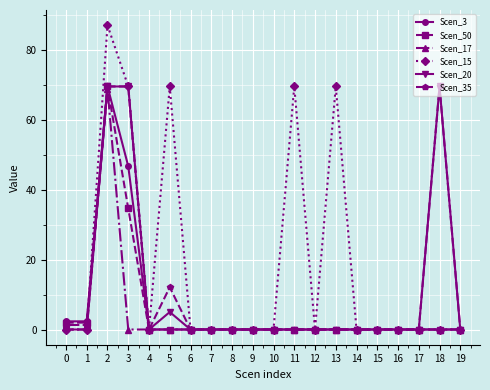

Which series has the widest spread of values?

Scen_15